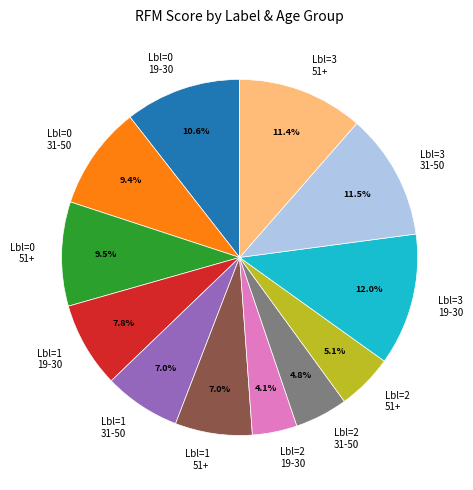

Is there a majority slice in this chart?

No